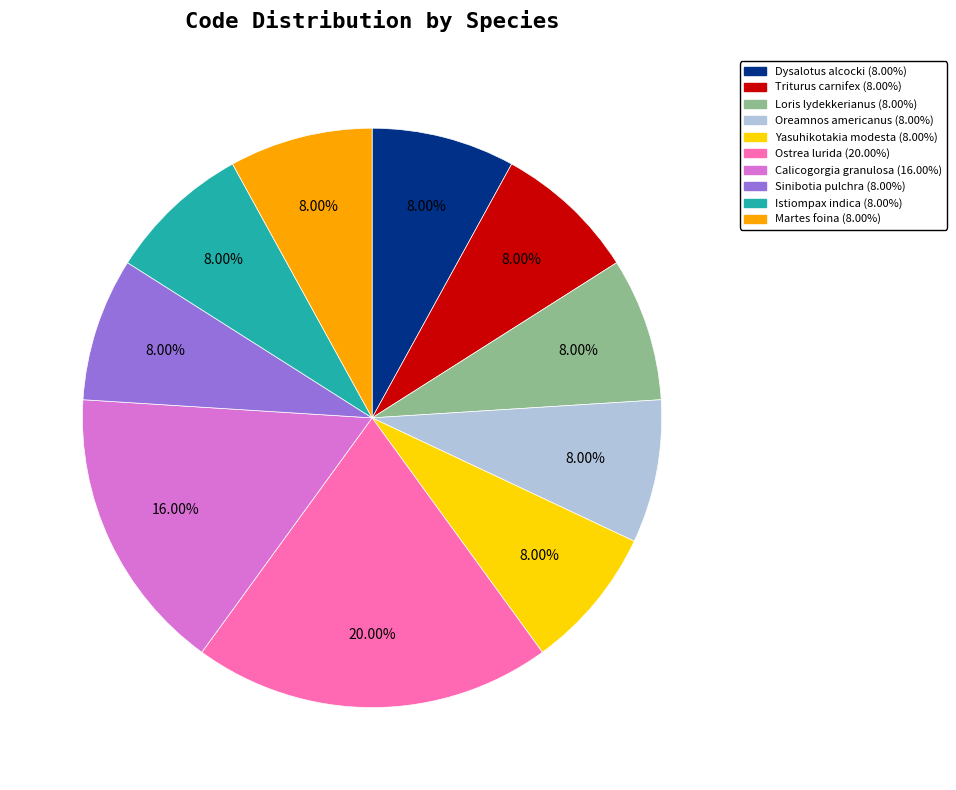

To the nearest percent, what portion does Martes foina represent?

8%